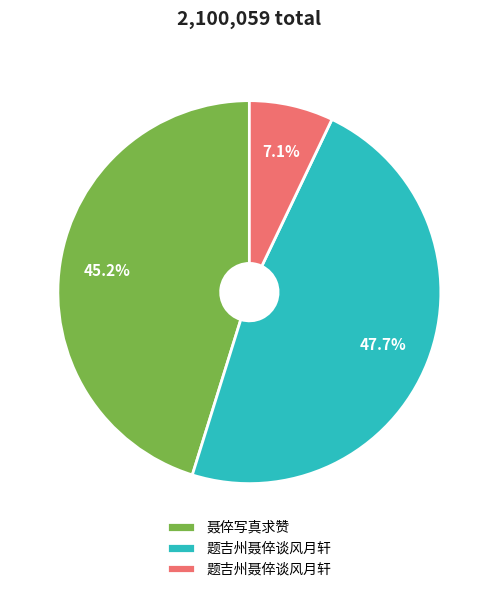

How many slices are in this pie chart?

3